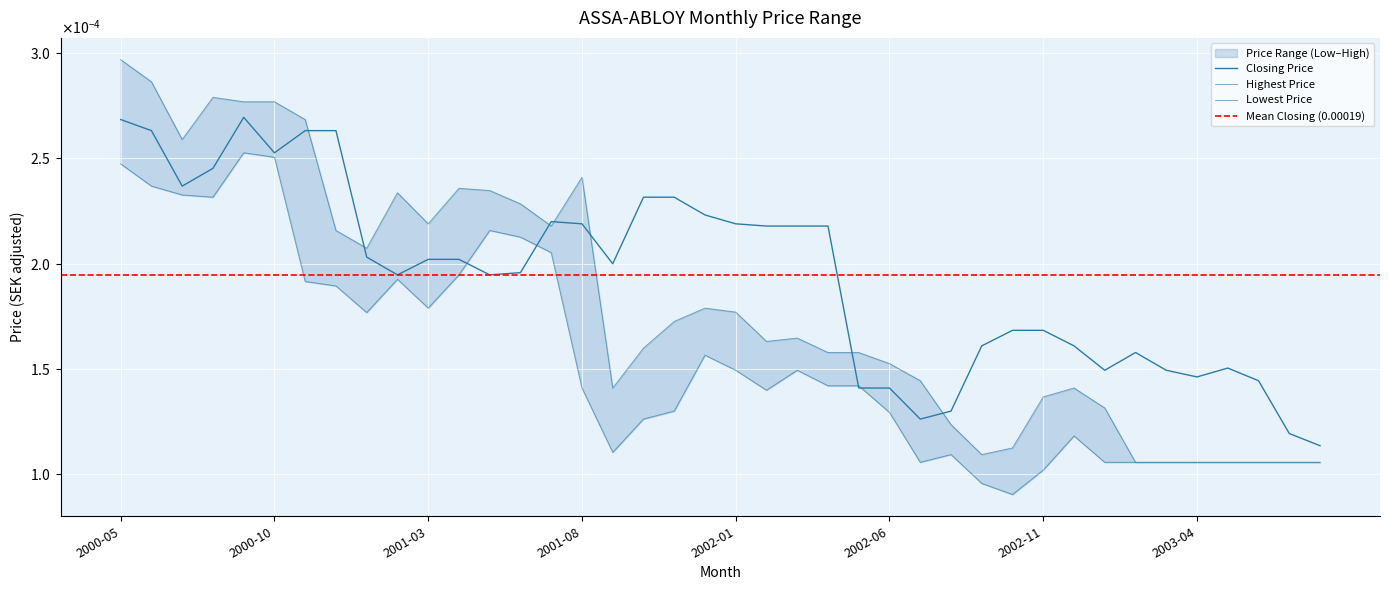

Is the value of Highest Price at 2000-07 greater than the value of Closing Price at 2001-10?

Yes